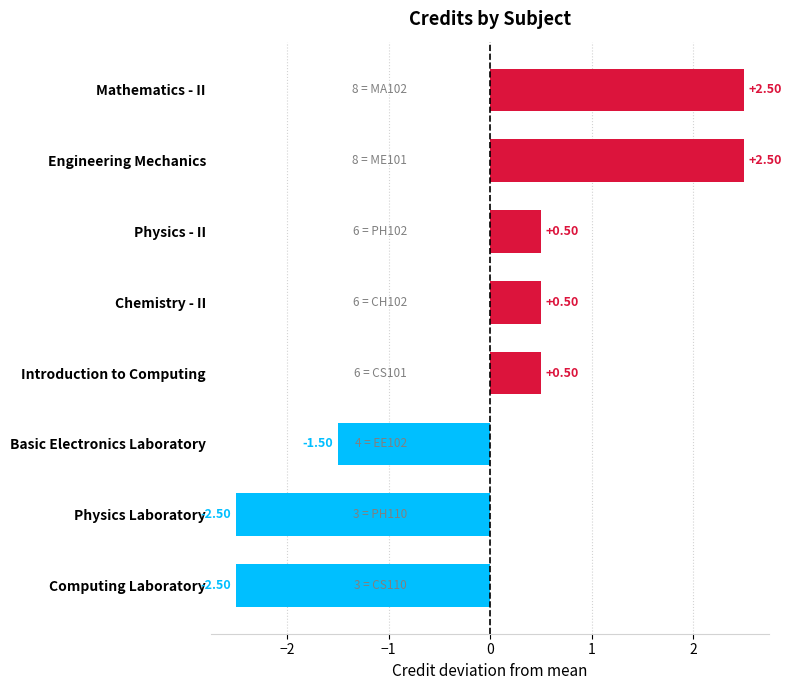

How many bars are there in total?

8